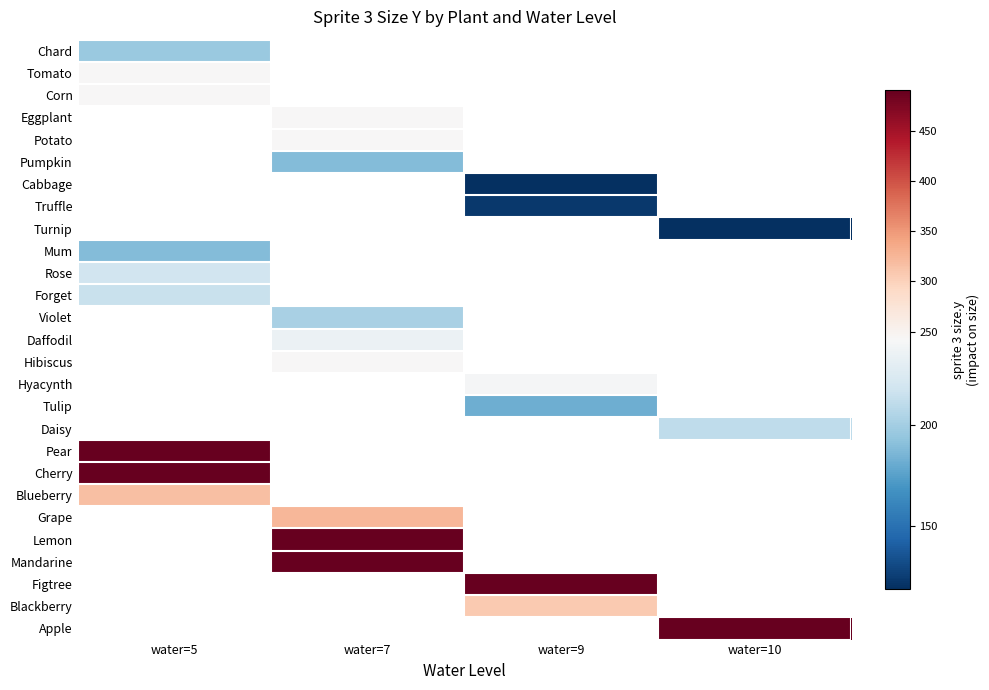

Which label corresponds to the largest value in the chart?

water=5